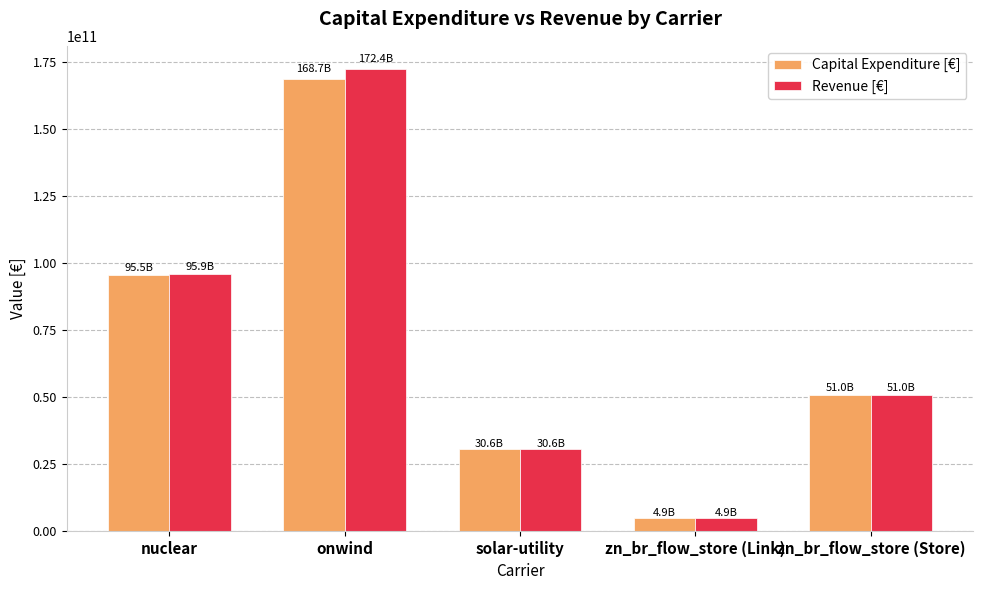

How many data points in Capital Expenditure [€] are less than 50993494599?

2